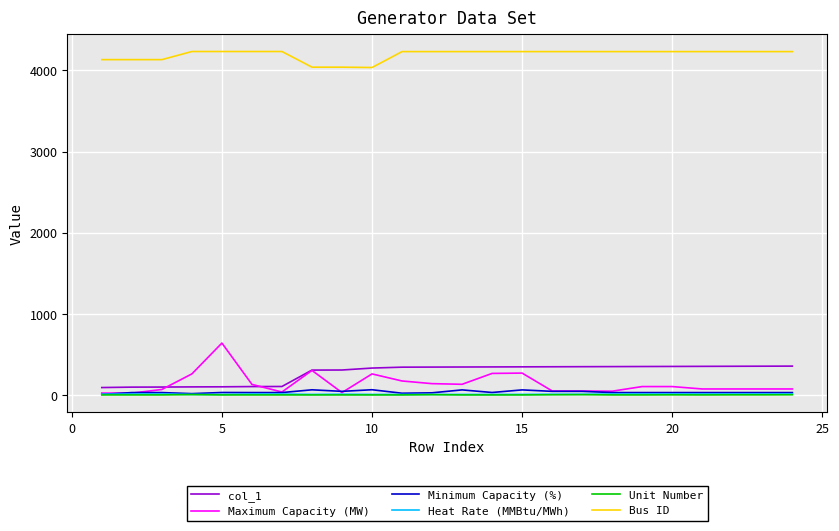

True or false: Bus ID and Maximum Capacity (MW) cross at least once.

False